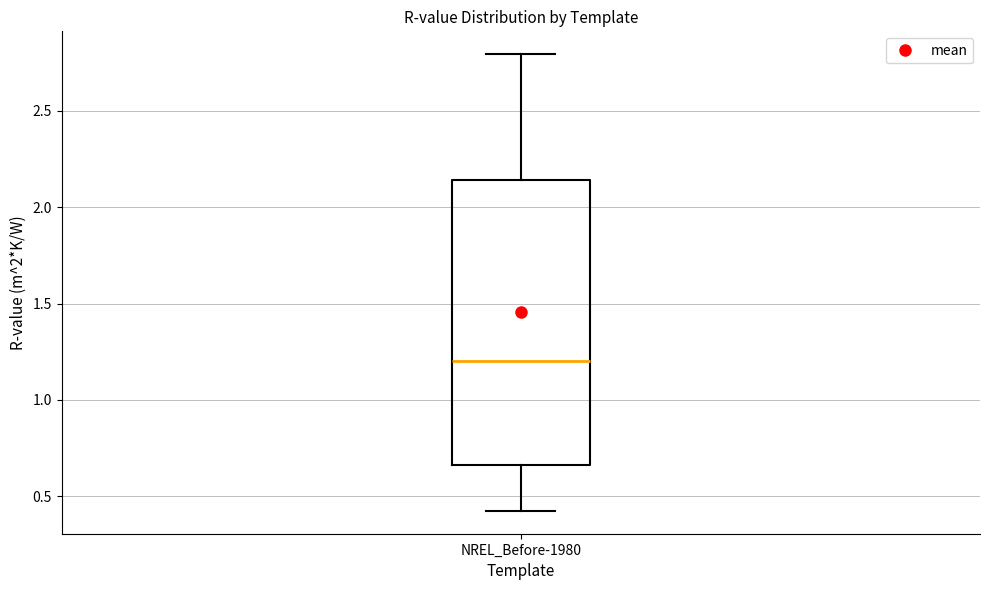

Transcribe this box plot: give where the median line is, the range the box spans, and where the two whiskers end, as read against the y-axis. The values are not printed on the chart, so give them approximately, as read against the axis.

median 1.20, box 0.65 to 2.15, whiskers 0.40 to 2.80